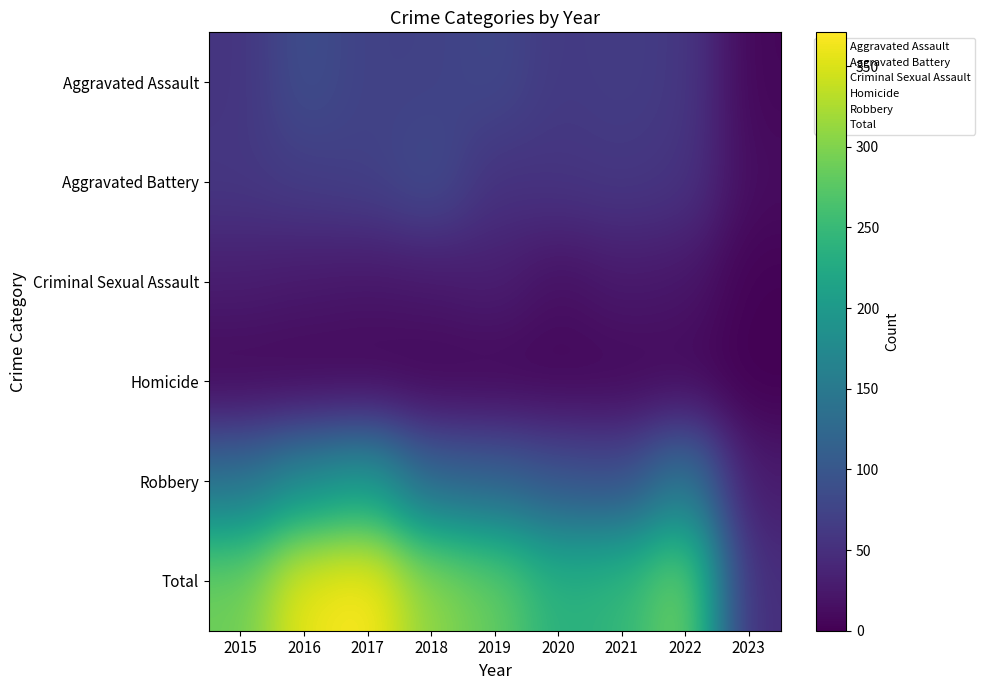

Reading left to right, extract all data points from this chart.

Aggravated Assault: 2015=56	2016=88	2017=72	2018=72	2019=80	2020=62	2021=66	2022=61	2023=6
Aggravated Battery: 2015=60	2016=66	2017=71	2018=86	2019=53	2020=57	2021=60	2022=56	2023=12
Criminal Sexual Assault: 2015=29	2016=25	2017=22	2018=24	2019=31	2020=15	2021=25	2022=22	2023=2
Homicide: 2015=5	2016=4	2017=4	2018=4	2019=4	2020=5	2021=6	2022=7	2023=0
Robbery: 2015=139	2016=178	2017=202	2018=121	2019=116	2020=97	2021=88	2022=151	2023=27
Total: 2015=289	2016=361	2017=371	2018=307	2019=284	2020=236	2021=245	2022=297	2023=47